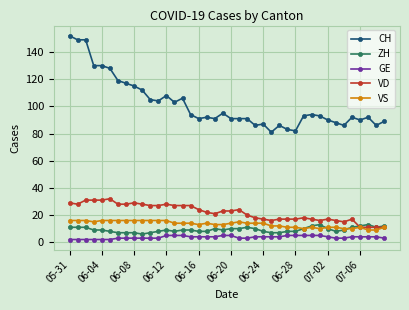

What is the maximum value for VS?

16